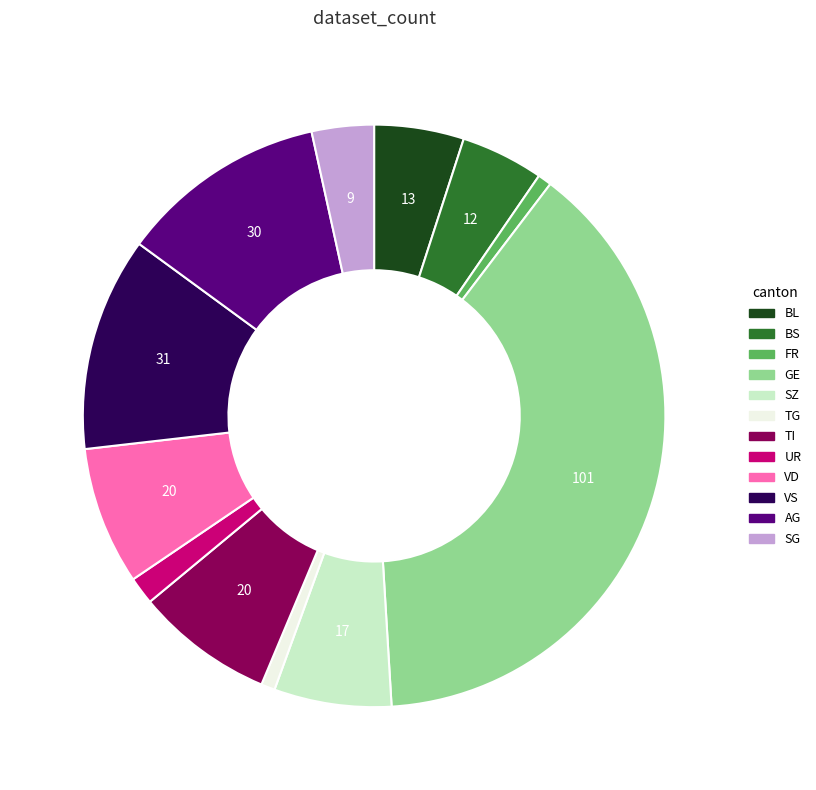

Is there any slice that represents more than half of the pie?

No